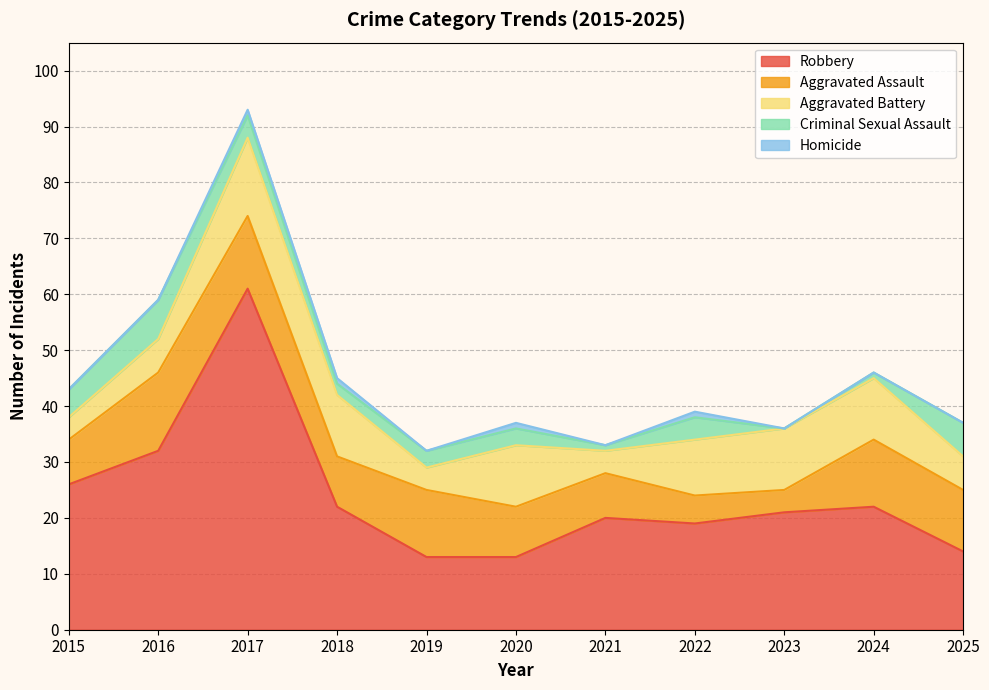

What is the spread (max minus min) of values at 2019?

13